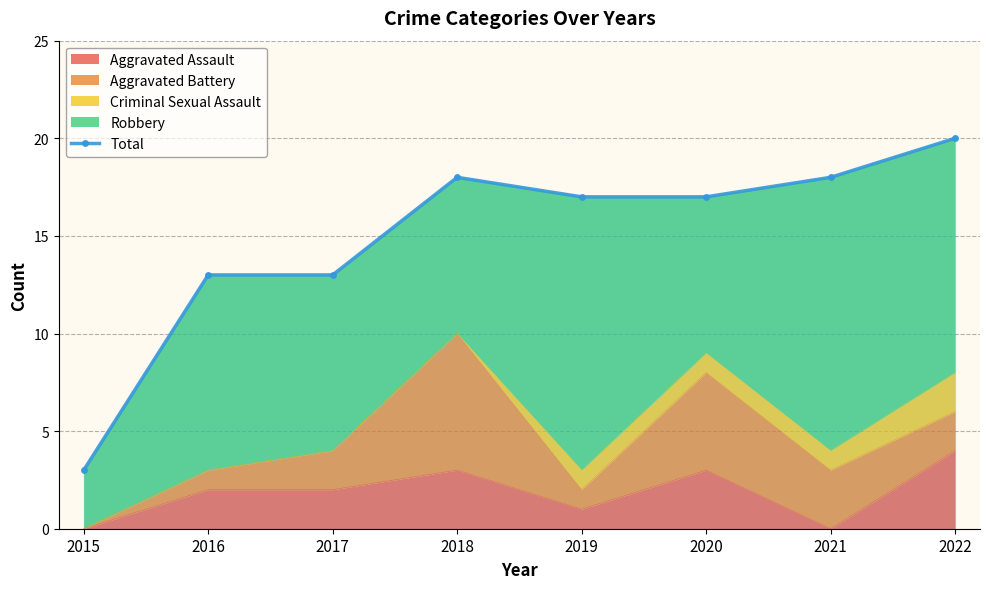

How many data points are less than 17?

3